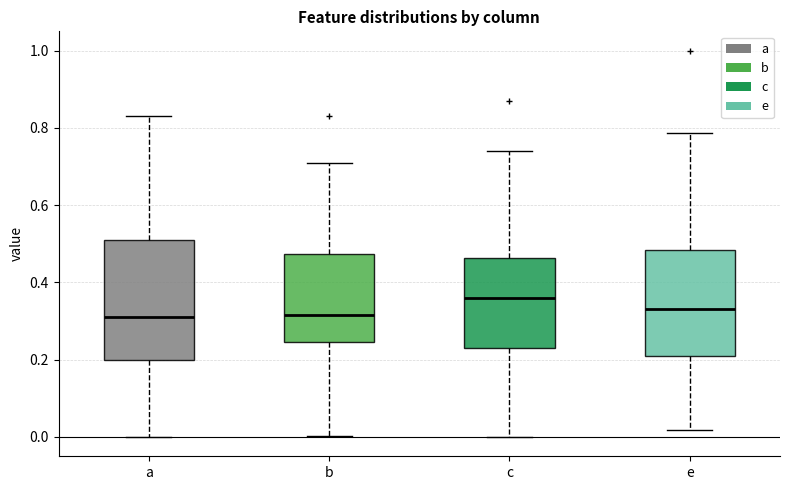

Reading left to right, transcribe this box plot: for each box, give where its median line is, the range the box spans, and where its two whiskers end, as read against the y-axis. The values are not printed on the chart, so give them approximately, as read against the axis.

a: median 0.32, box 0.20 to 0.52, whiskers 0.00 to 0.84
b: median 0.32, box 0.24 to 0.48, whiskers 0.00 to 0.70
c: median 0.36, box 0.24 to 0.46, whiskers 0.00 to 0.74
e: median 0.34, box 0.22 to 0.48, whiskers 0.02 to 0.78